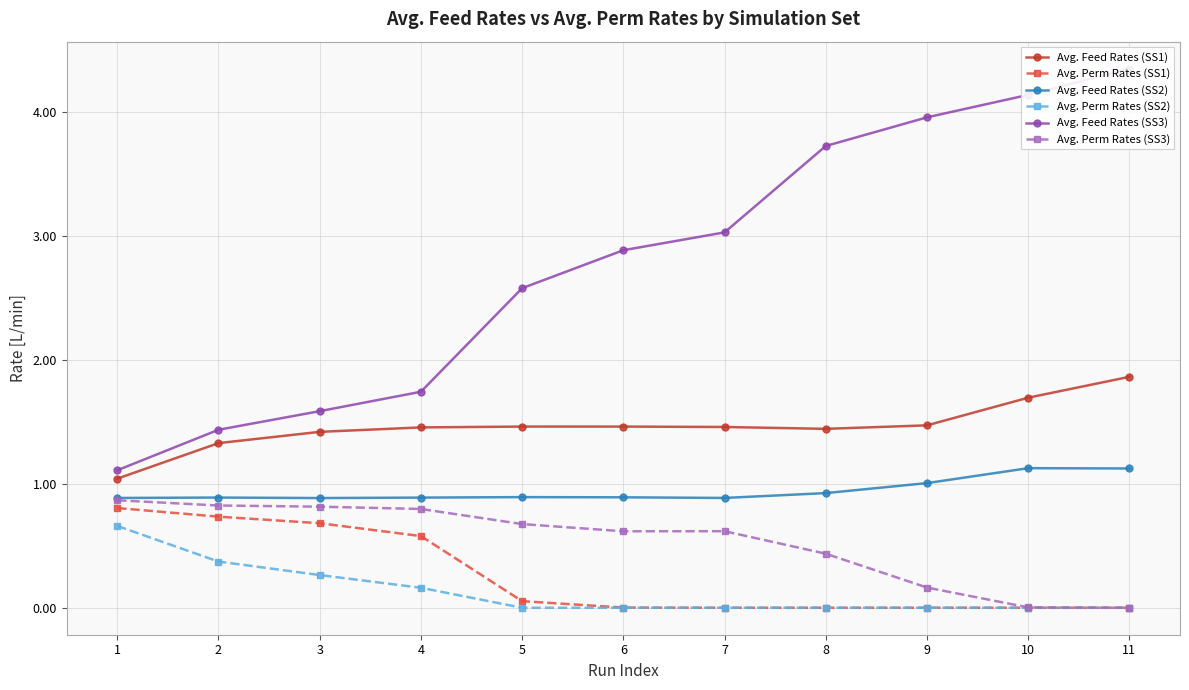

What is the difference between the highest and lowest values at 3?

1.3